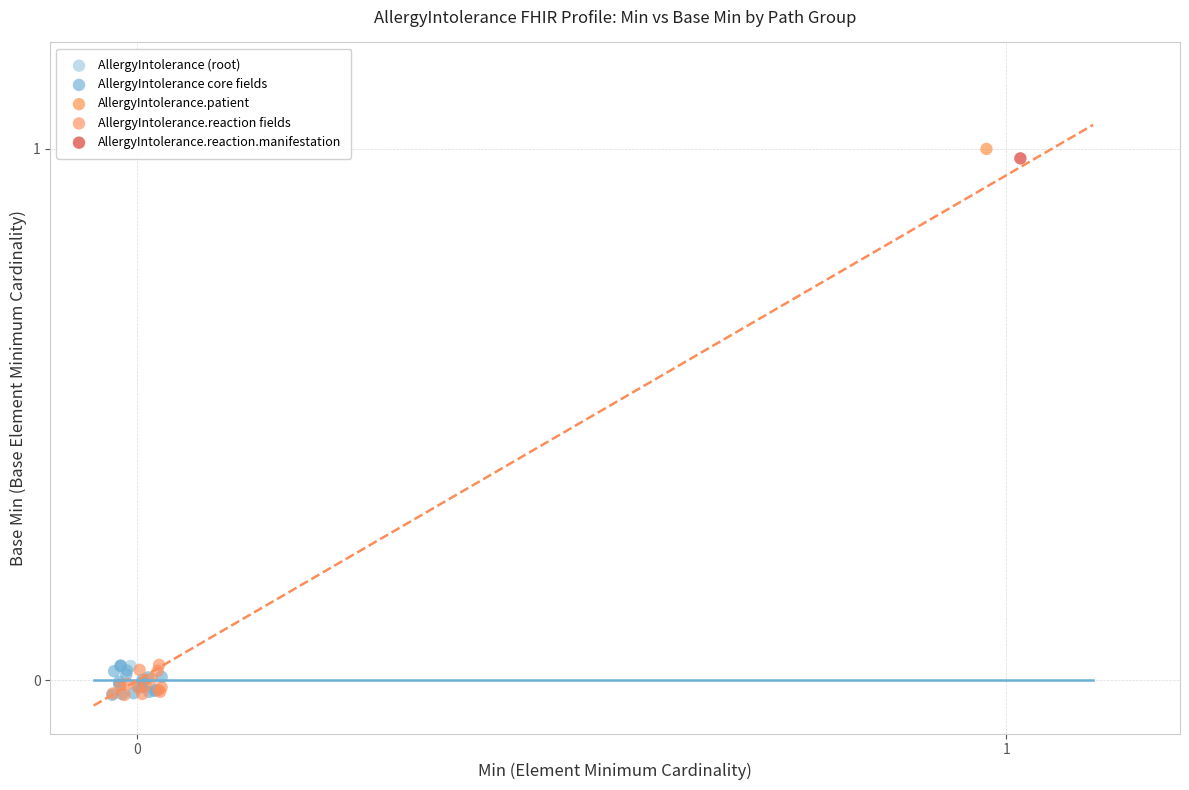

What are all the series names shown in the legend?

AllergyIntolerance (root), AllergyIntolerance core fields, AllergyIntolerance.patient, AllergyIntolerance.reaction fields, AllergyIntolerance.reaction.manifestation